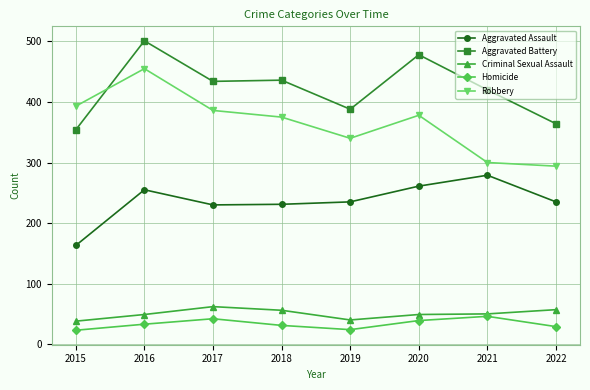

What is the value of the Criminal Sexual Assault point at the 3rd from the left?

62